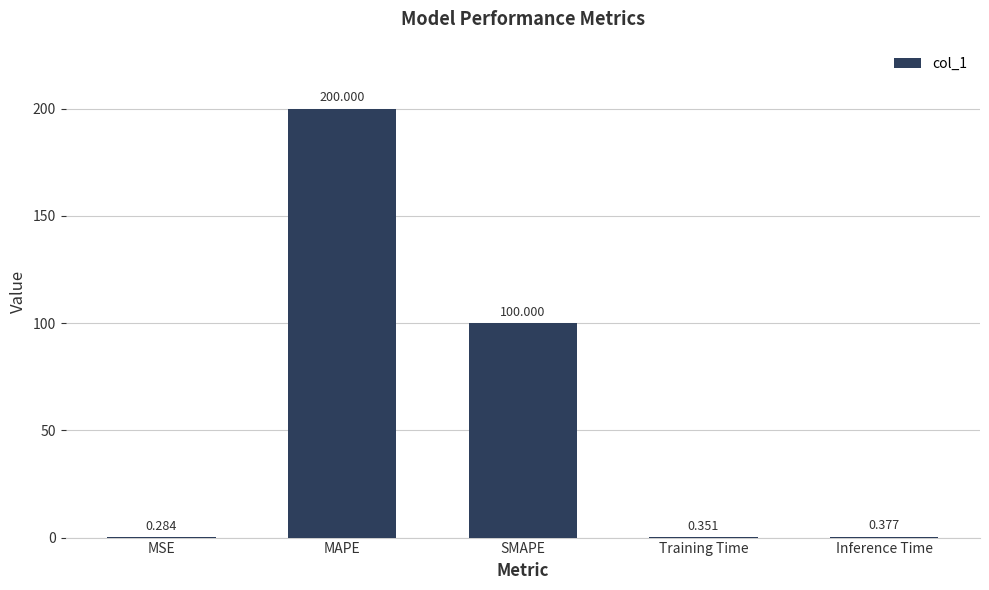

At which label is the value closest to 100?

SMAPE